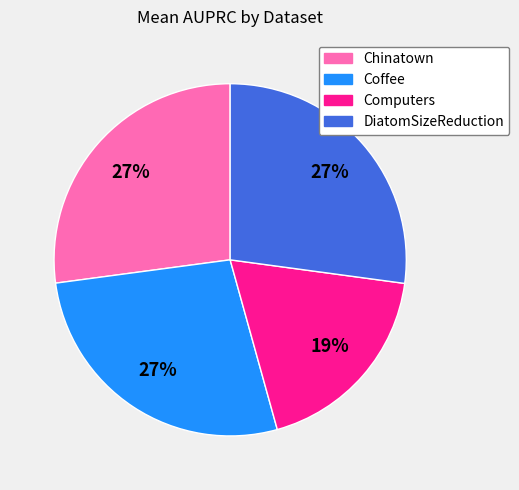

Count the number of slices in the pie.

4